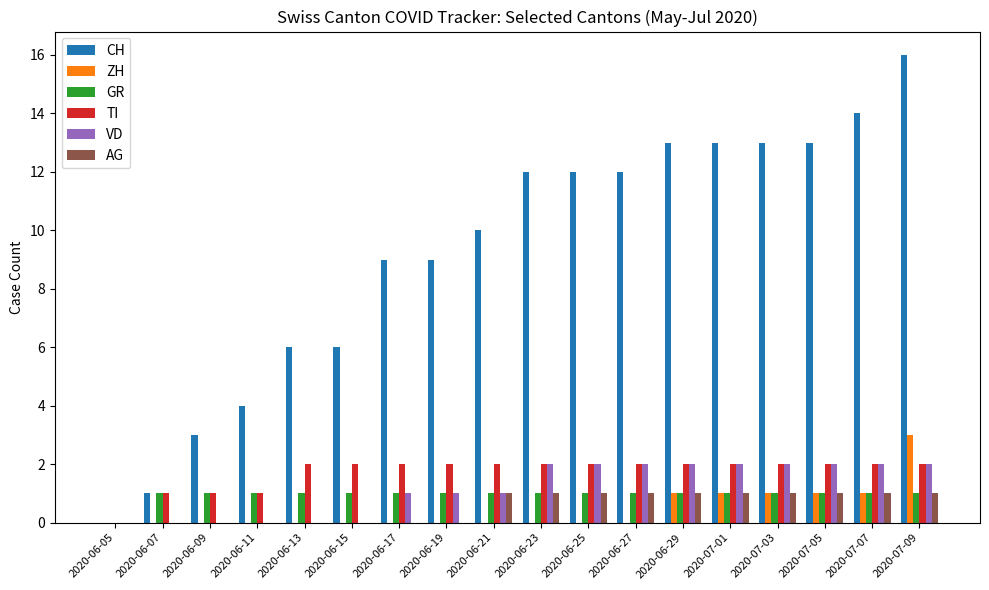

What are all the series names shown in the legend?

CH, ZH, GR, TI, VD, AG